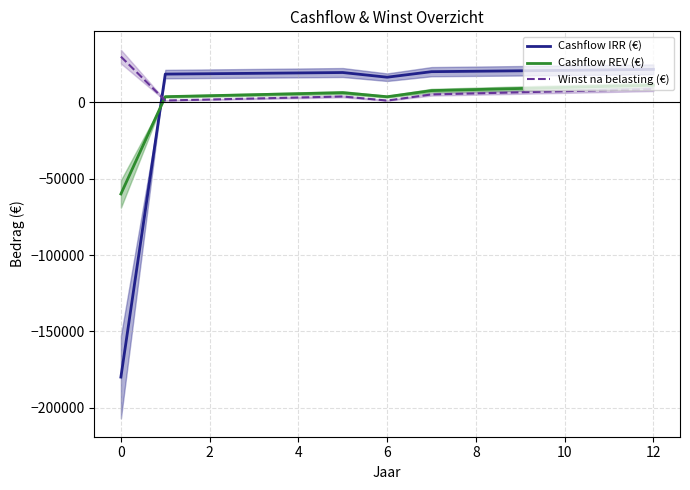

Reading left to right, list all the values displayed in this chart.

Cashflow IRR (€): -180000	18552	18800	19055	19315	19583	16516	20137	20425	20719	21021	21330	21647
Cashflow REV (€): -60000	3752	4400	5055	5715	6383	3716	7737	8425	9119	9821	10530	11247
Winst na belasting (€): 30000	1252	1900	2555	3215	3883	1216	5237	5925	6619	7321	8030	8747